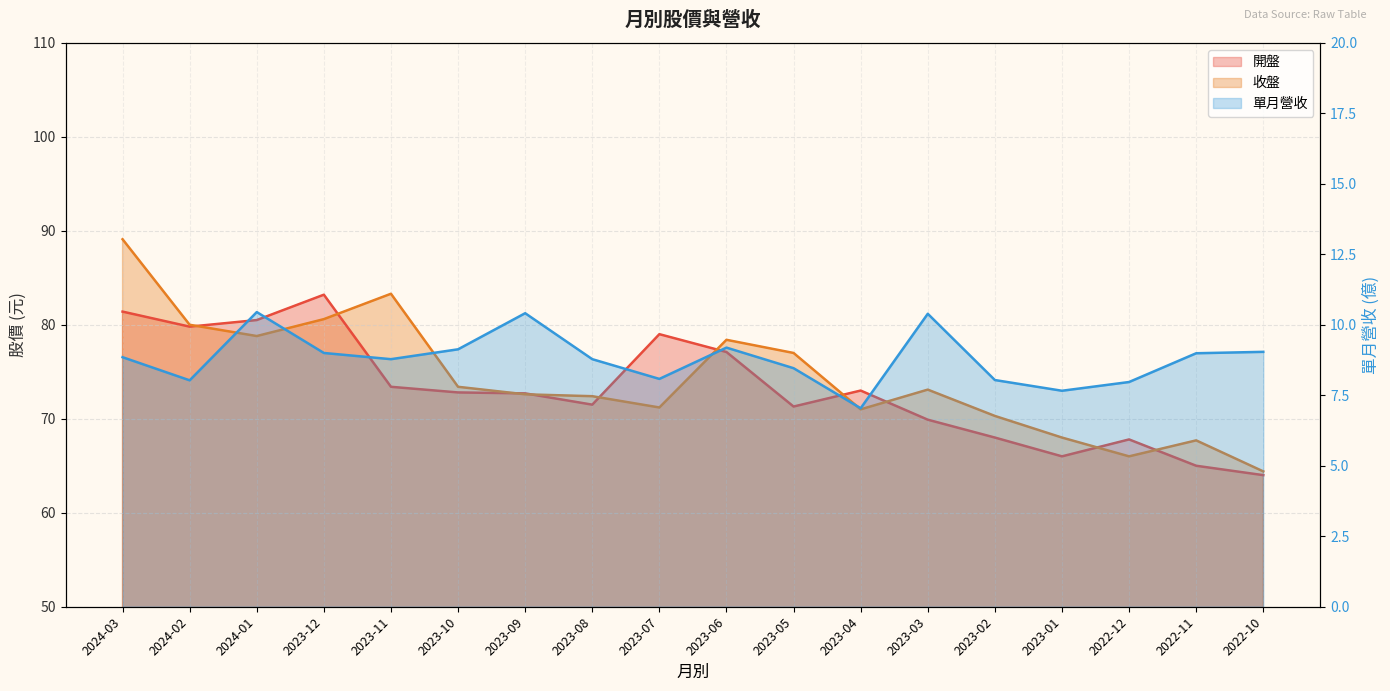

Read the 開盤 value at 2023-10.

72.8